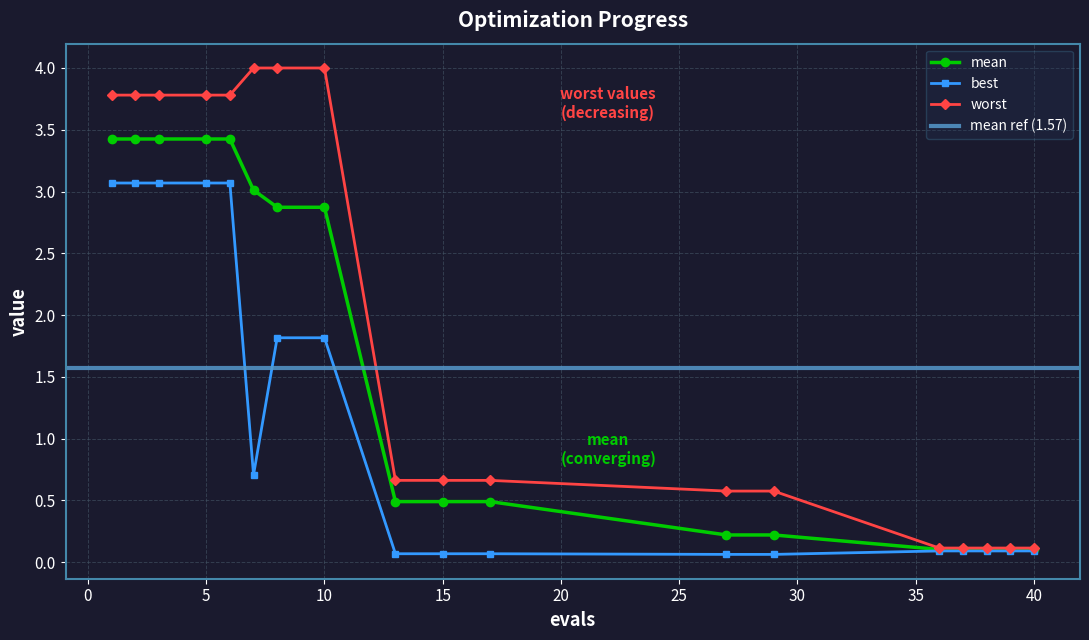

Between 8 and 38, which series saw the biggest shift?

worst